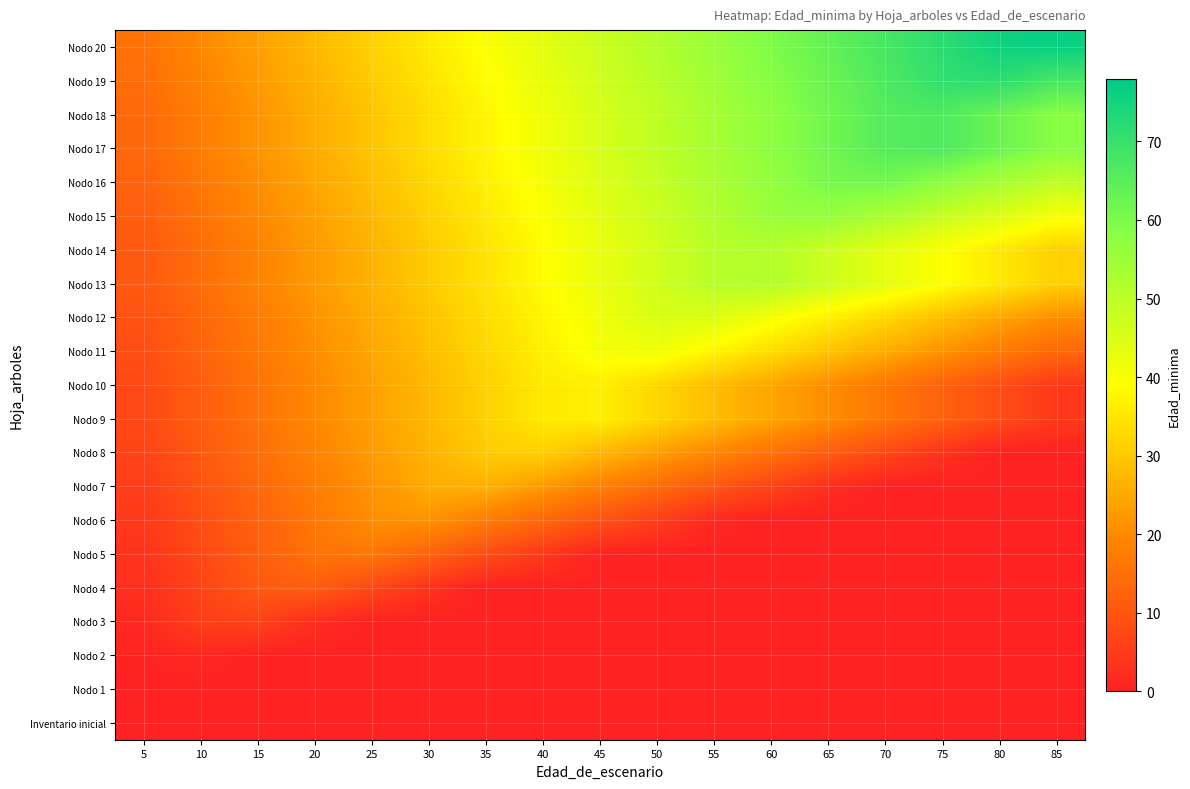

What is the total value across all series at 10?

234.0